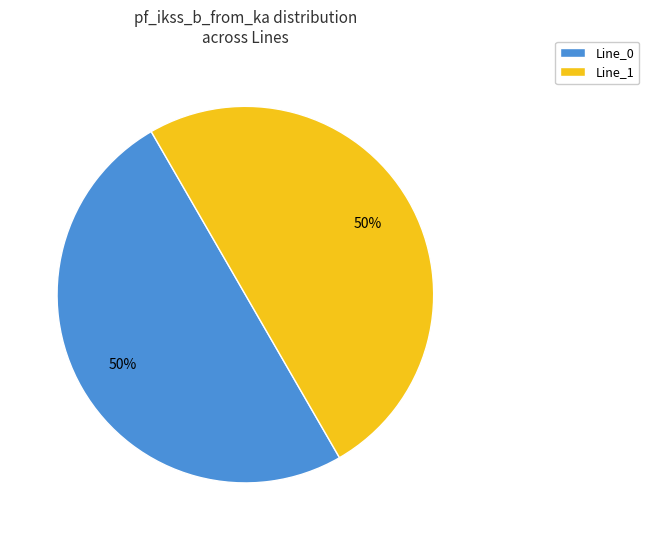

Approximately how many times larger is the value at Line_0 compared to Line_1?

1.0